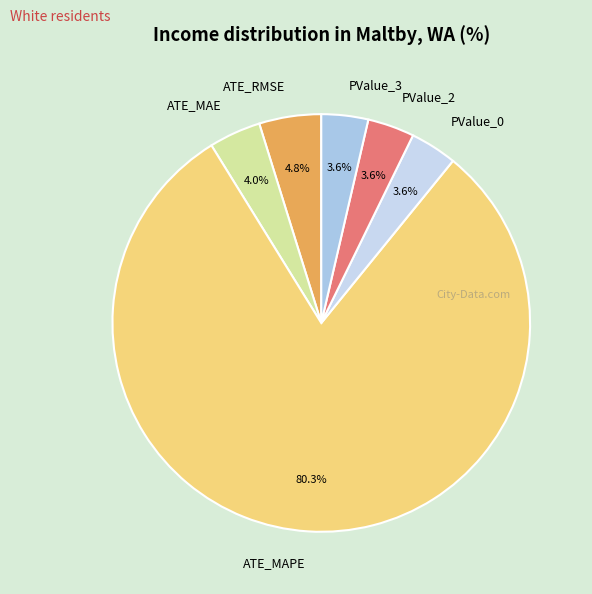

Is there a majority slice in this chart?

Yes